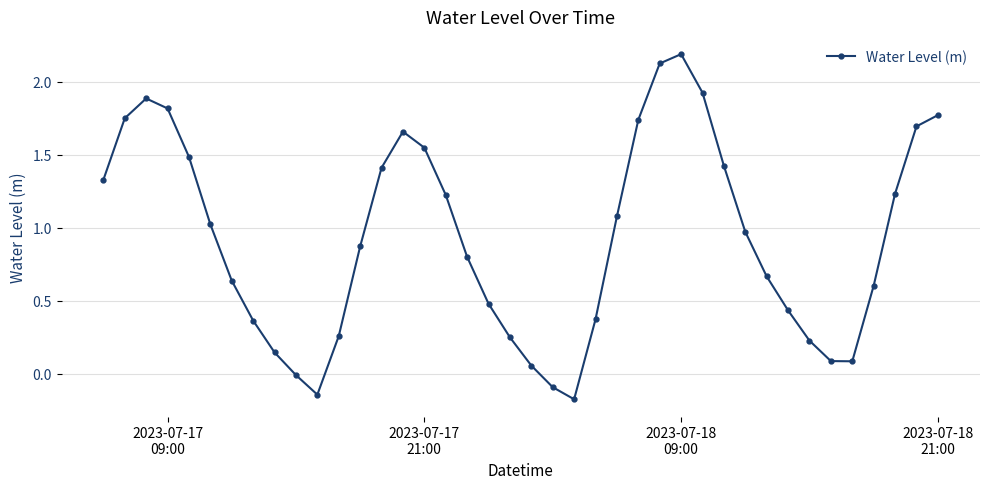

How many distinct data groups are displayed?

1